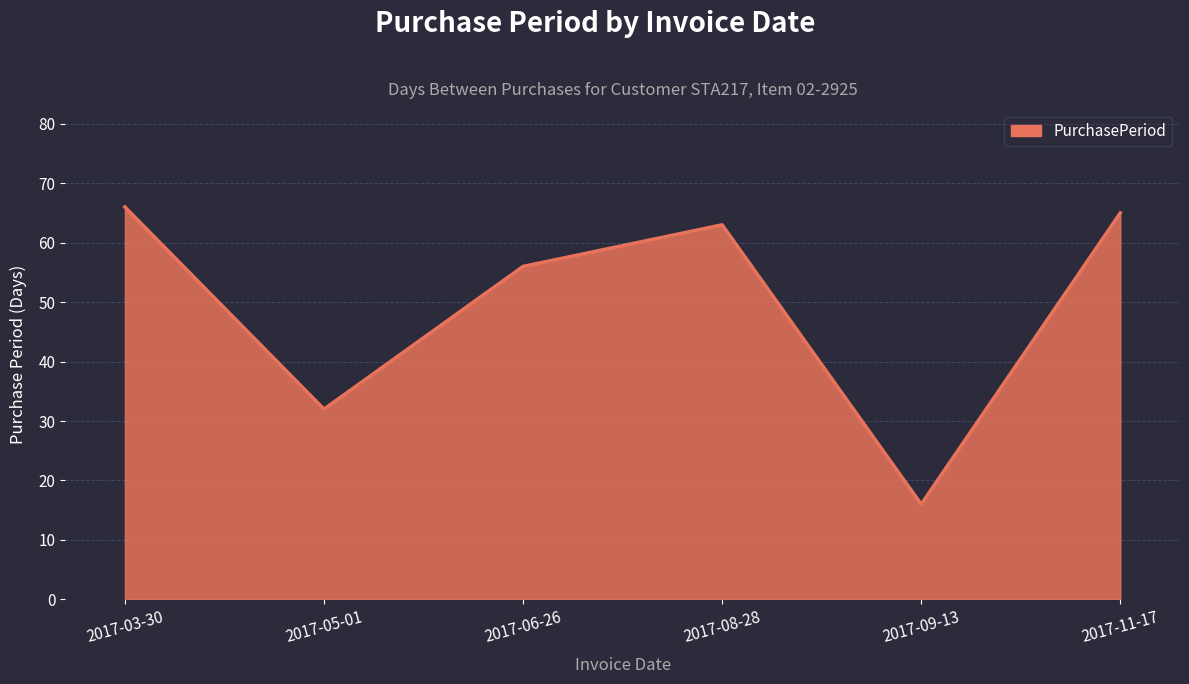

How many interior local valleys (lower than both neighbors) does the data have?

2